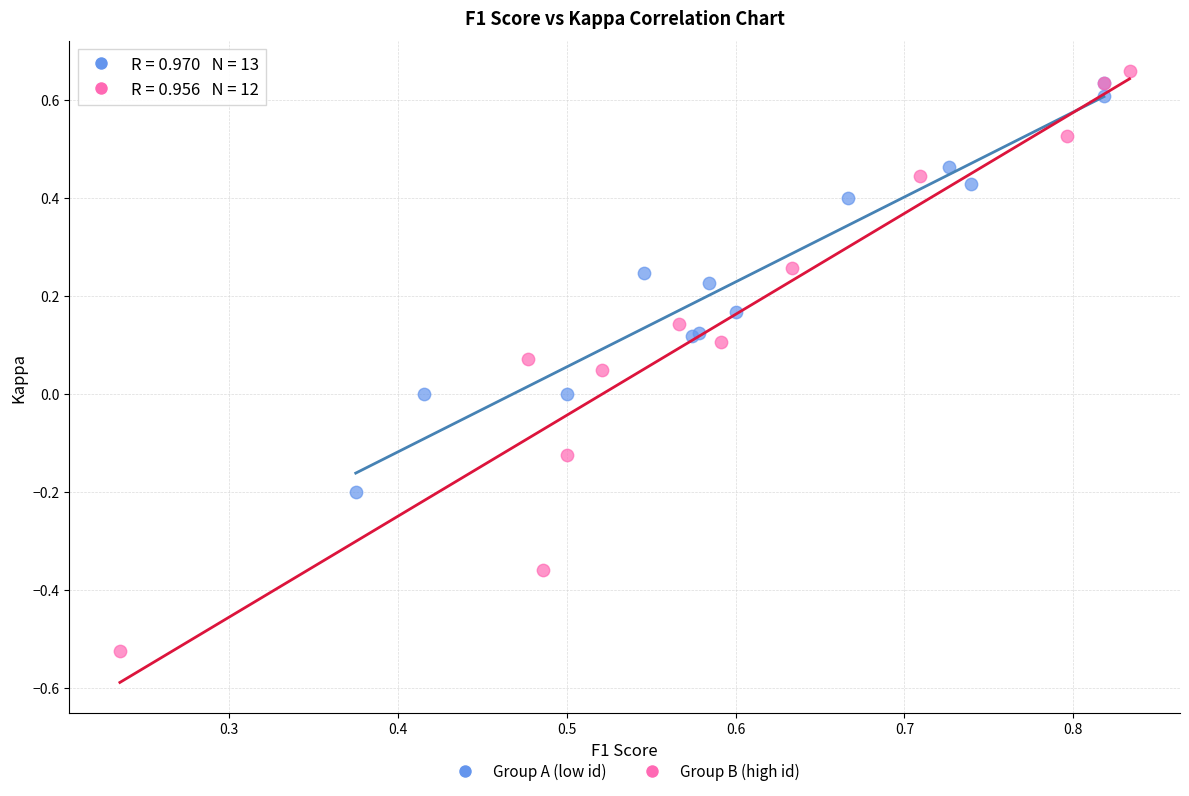

Which series has the widest spread of Y values?

Group B (high id)